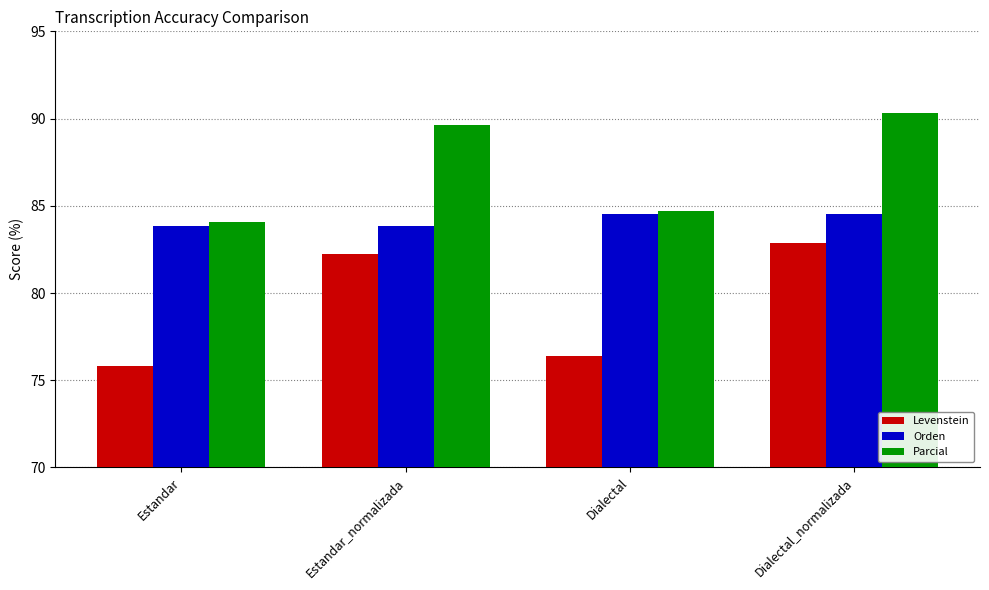

How many data points in Levenstein are above 82?

2